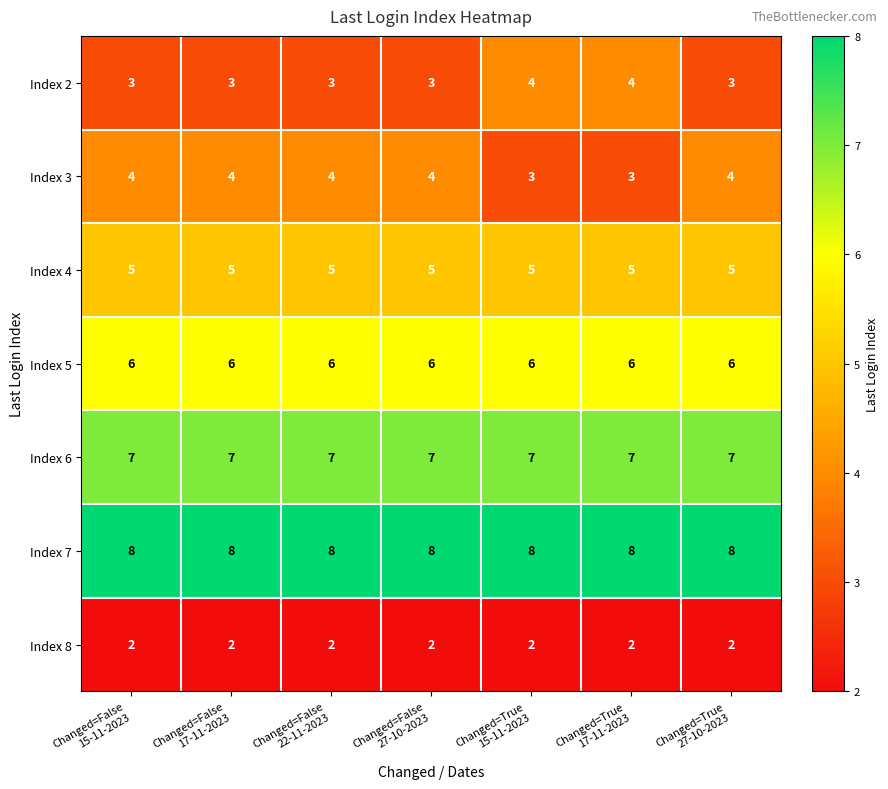

What is the greatest value displayed?

8